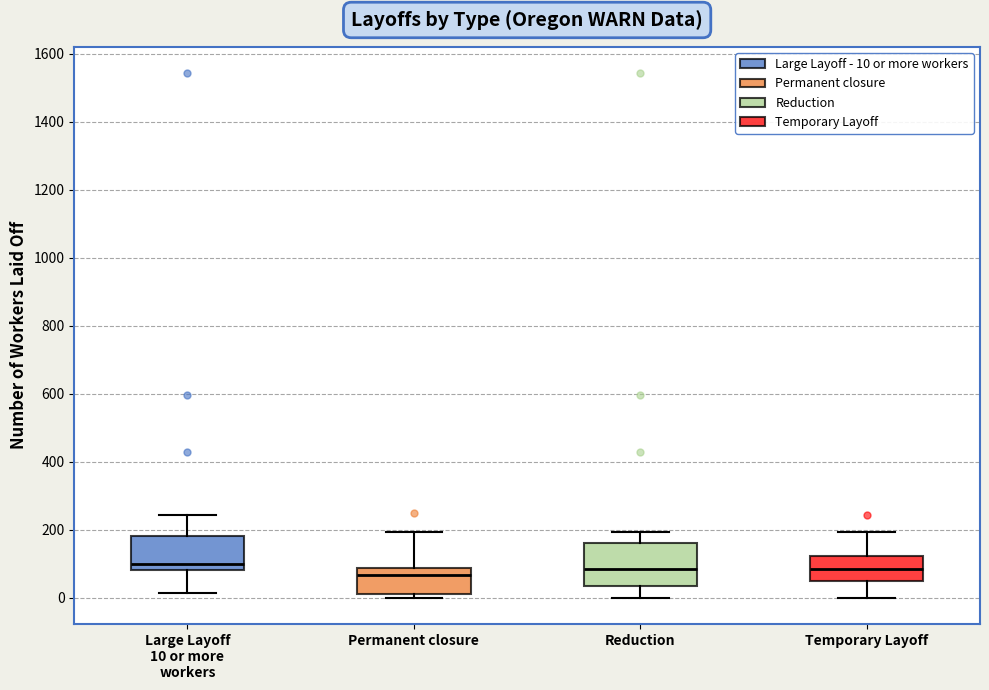

Reading left to right, read every box against the y-axis: the position of its median line, the range the box covers, and the ends of its whiskers. The values are not printed on the chart, so give them approximately, as read against the axis.

Large Layoff 10 or more workers: median 100, box 80 to 180, whiskers 20 to 240
Permanent closure: median 60, box 20 to 80, whiskers 0 to 200
Reduction: median 80, box 40 to 160, whiskers 0 to 200
Temporary Layoff: median 80, box 40 to 120, whiskers 0 to 200